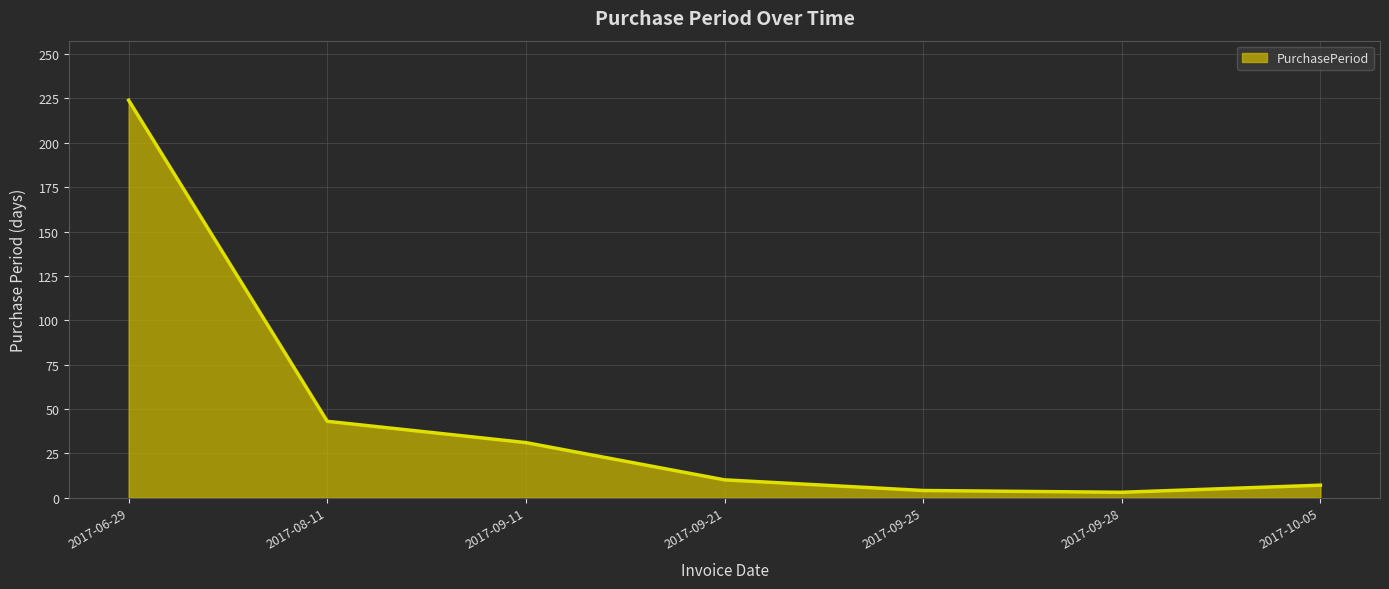

Where does the data first go above 10?

2017-06-29